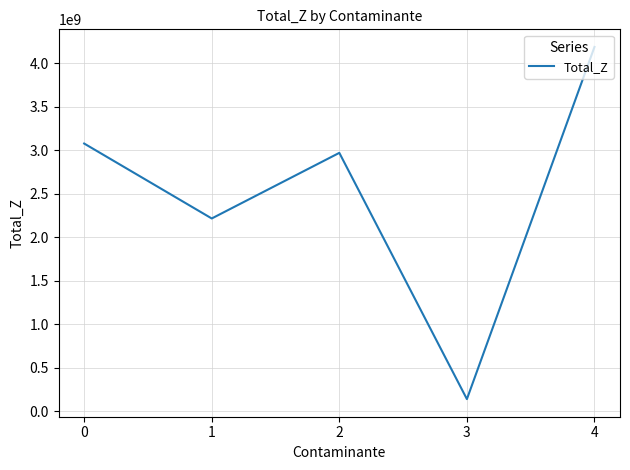

Which category has the highest value across all series?

4